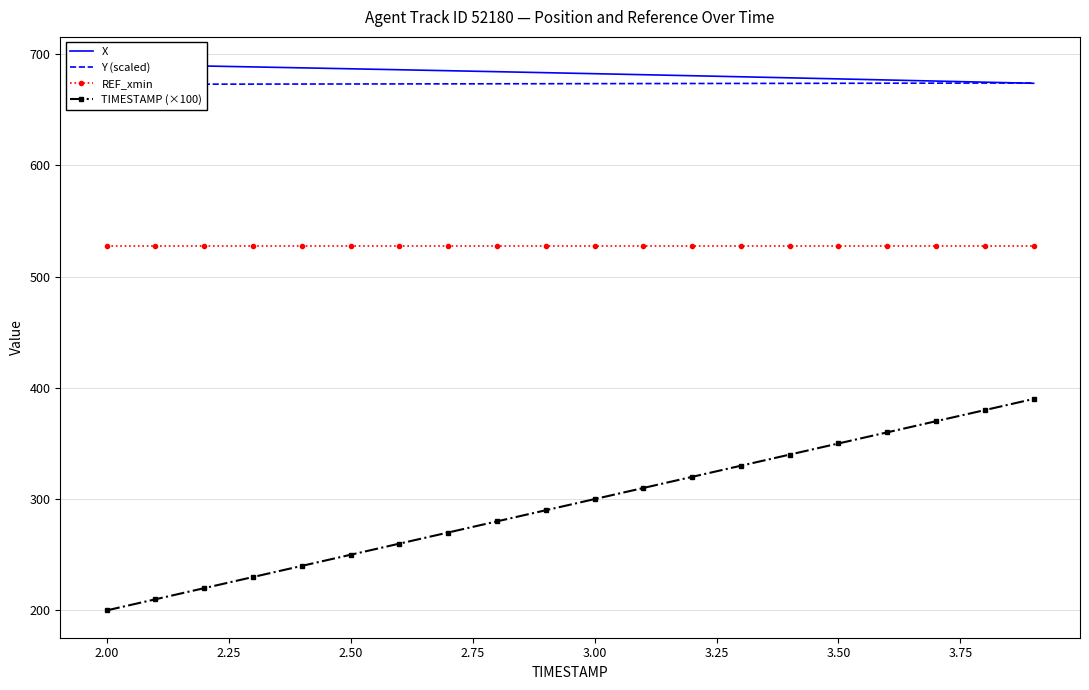

Count the number of categories in the chart.

20